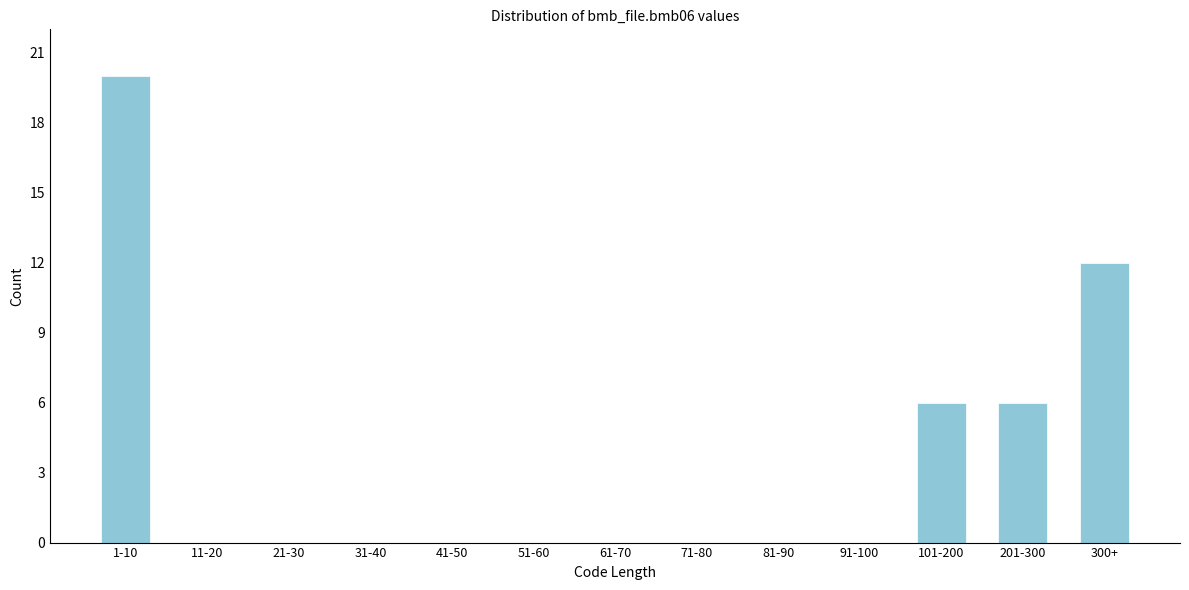

Reading left to right, what are all the values shown in this chart?

1-10=20	11-20=0	21-30=0	31-40=0	41-50=0	51-60=0	61-70=0	71-80=0	81-90=0	91-100=0	101-200=6	201-300=6	300+=12